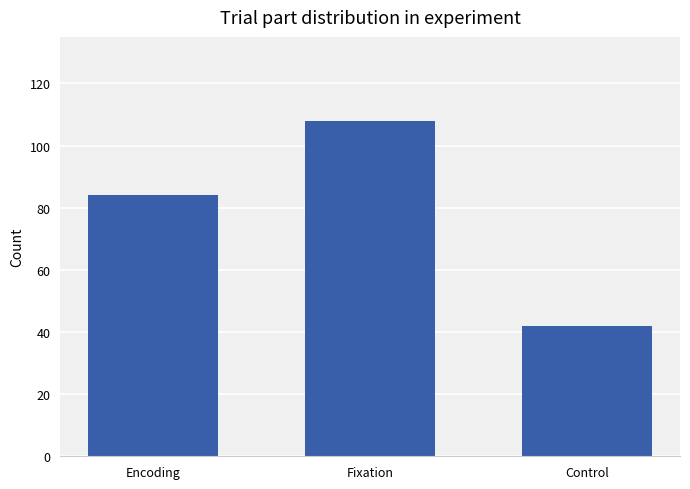

Reading left to right, list all the values displayed in this chart.

Encoding=84	Fixation=108	Control=42